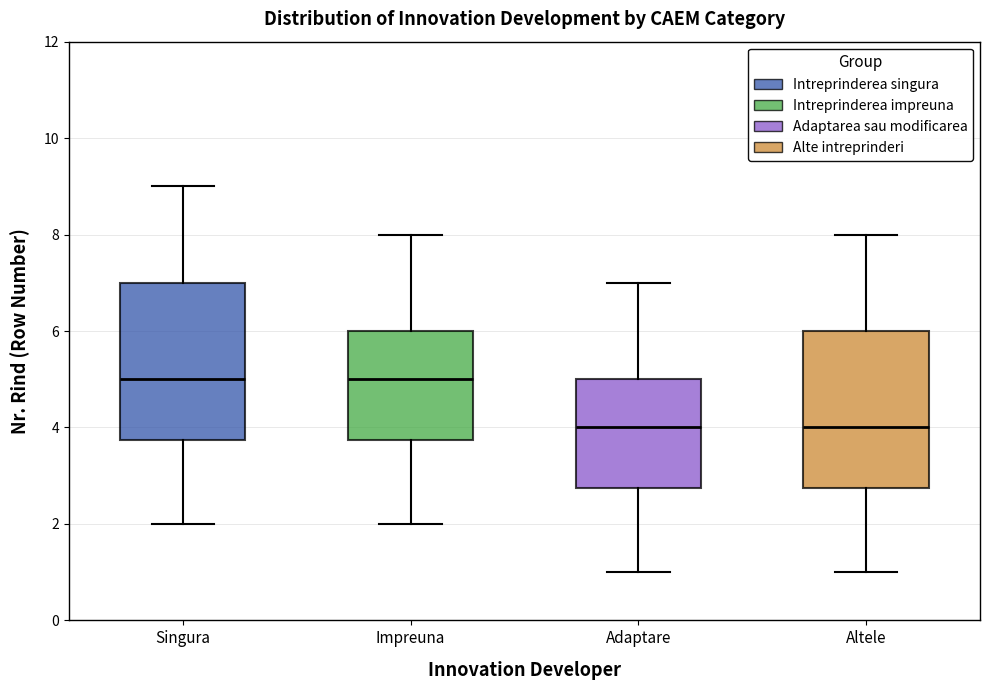

Where is the upper edge of the box for Adaptare on the y-axis? The values are not printed on the chart, so give them approximately, as read against the axis.

5.0